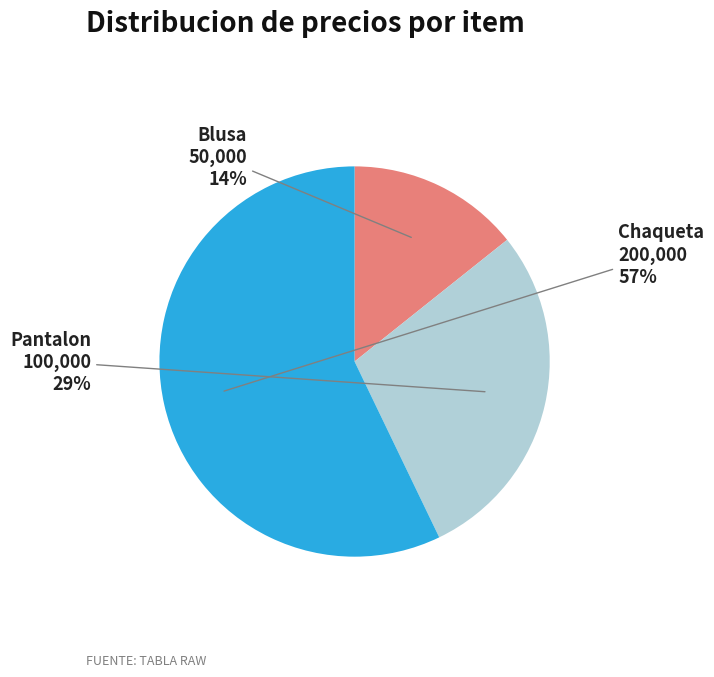

Is there any slice that represents more than half of the pie?

Yes